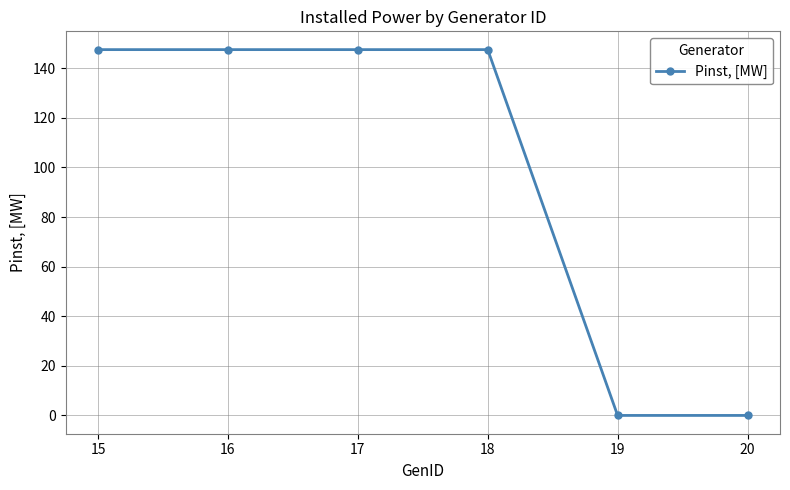

What is the maximum value shown in the chart?

147.5